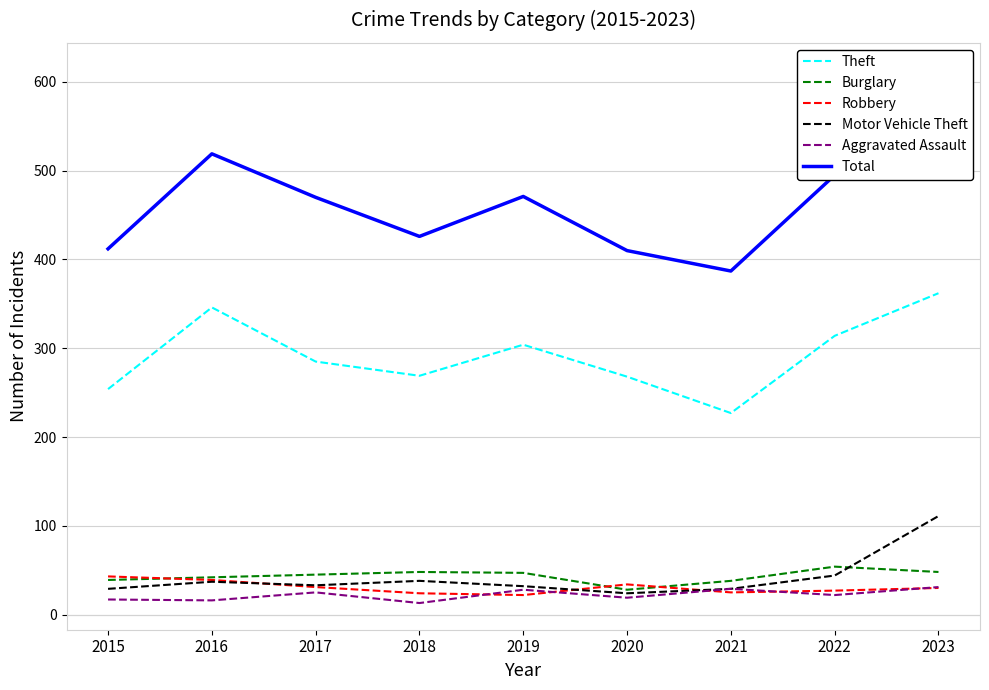

What is the difference between the maximum and second lowest values in the Motor Vehicle Theft series?

82